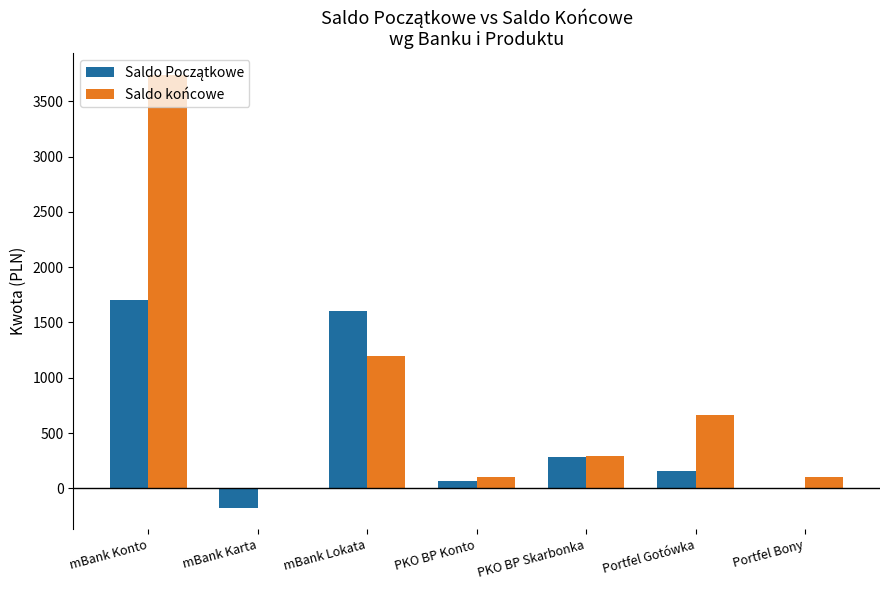

What is the total value across all series at PKO BP Skarbonka?

576.0